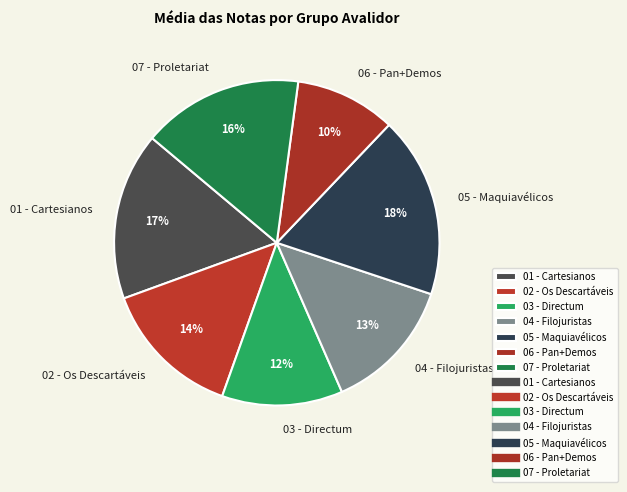

How many slices are in this pie chart?

7